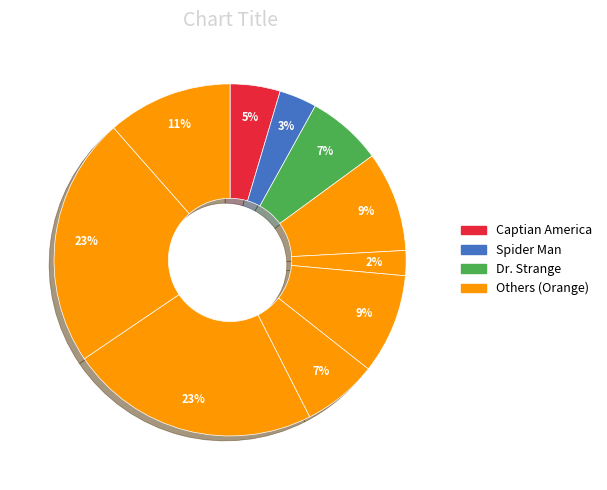

How many segments does this pie chart have?

10